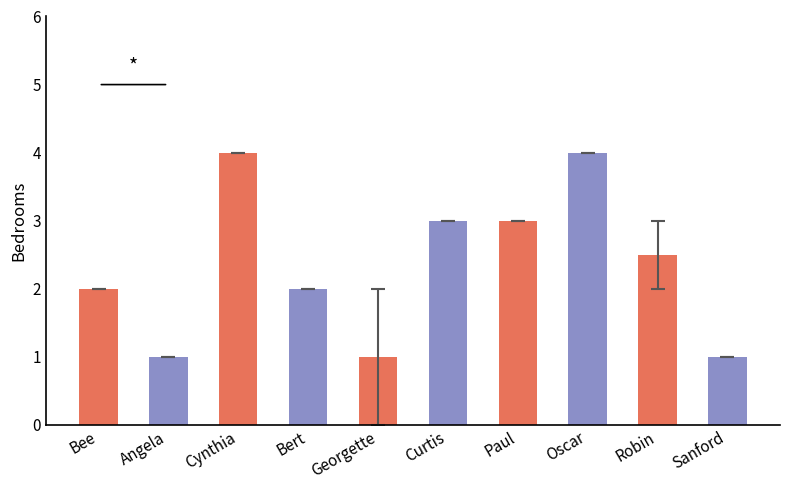

What is the maximum value shown in the chart?

4.0